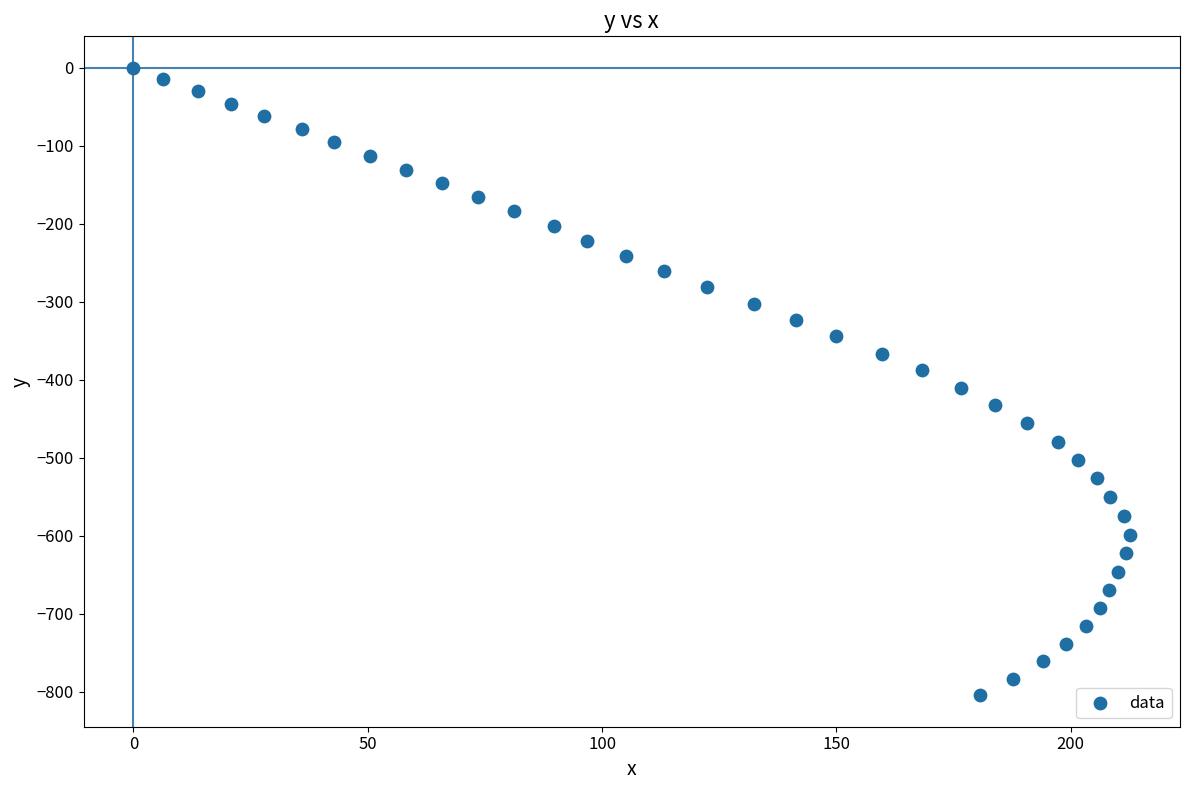

What is the range of Y values (max minus min)?

804.5